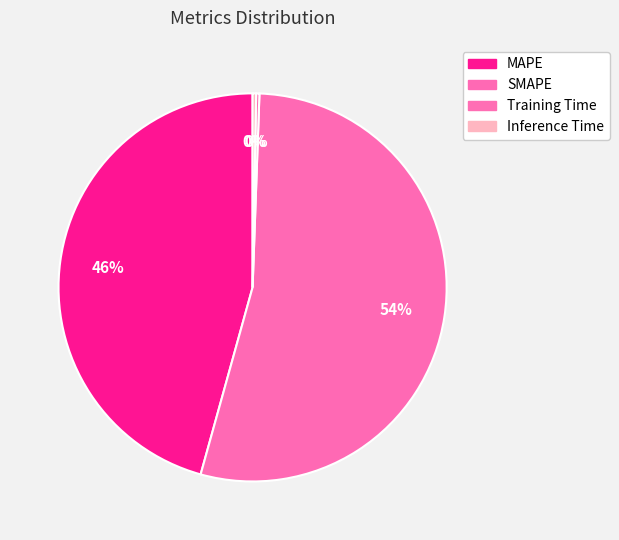

What percentage is the MAPE slice, to the nearest percent?

46%